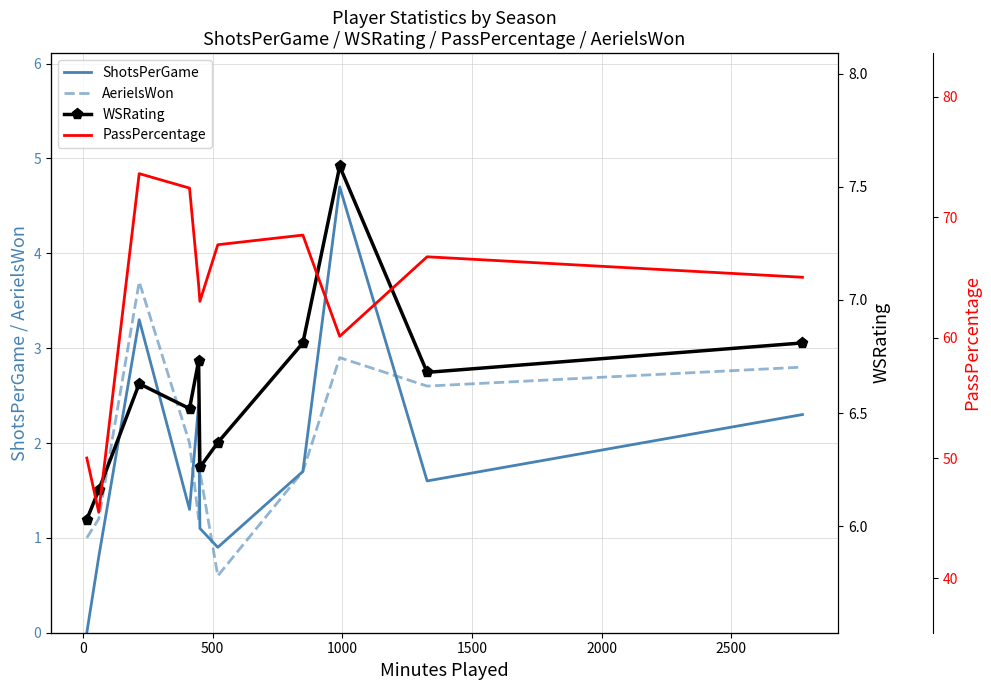

What is the total value across all series at 0?

53.7